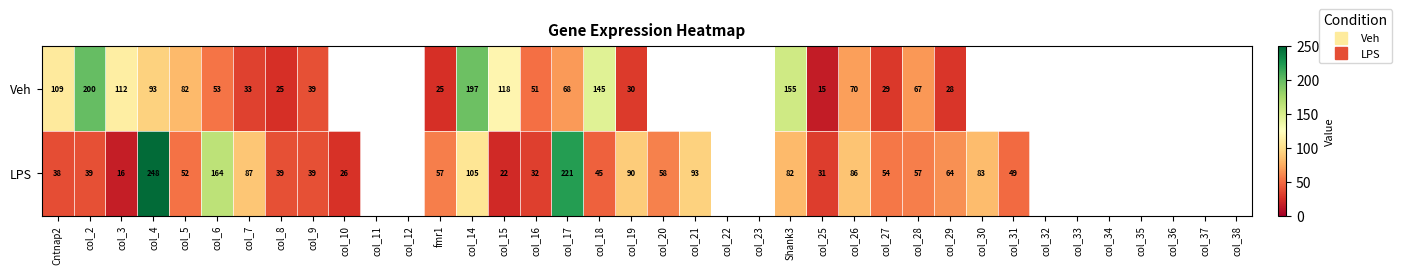

Is the value of Veh at col_6 greater than the value of LPS at col_20?

No